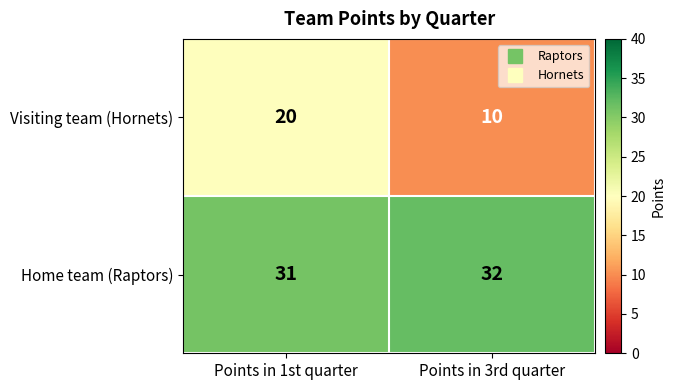

What is the difference between the maximum and minimum values in the Visiting team (Hornets) series?

10